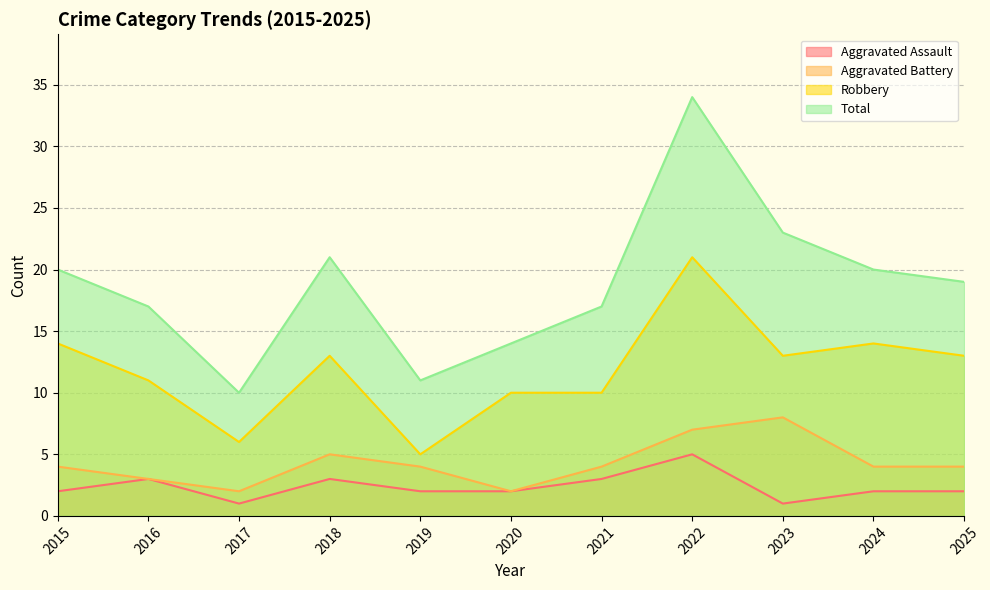

True or false: Total and Aggravated Battery cross at least once.

False